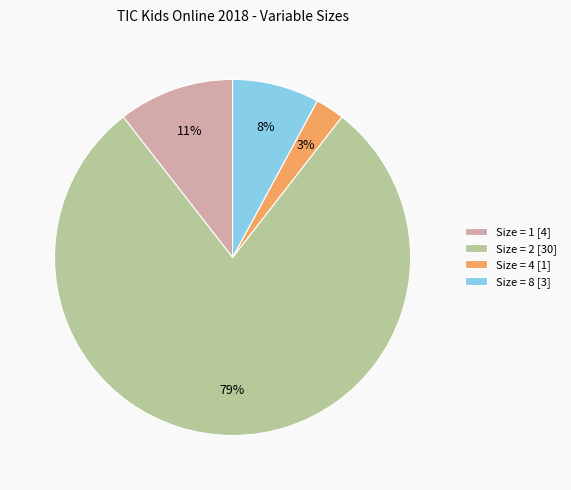

How many slices are in this pie chart?

4